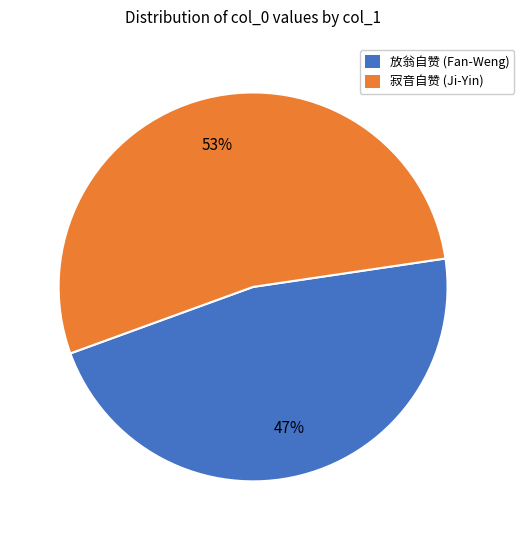

How many slices are in this pie chart?

2